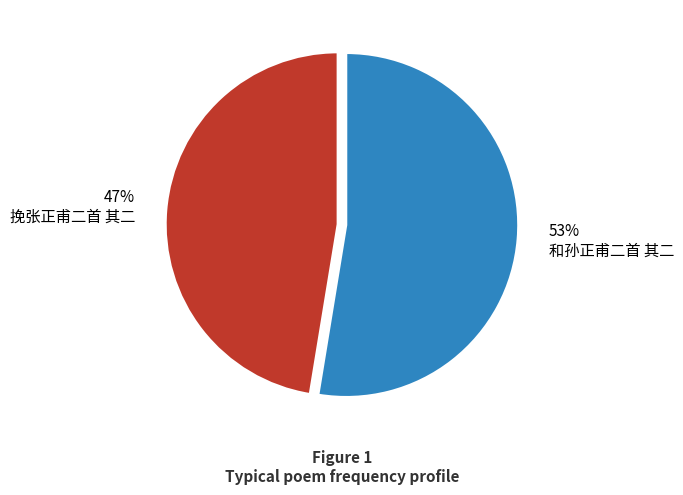

True or false: 挽张正甫二首 其二 accounts for 56% of the total.

False